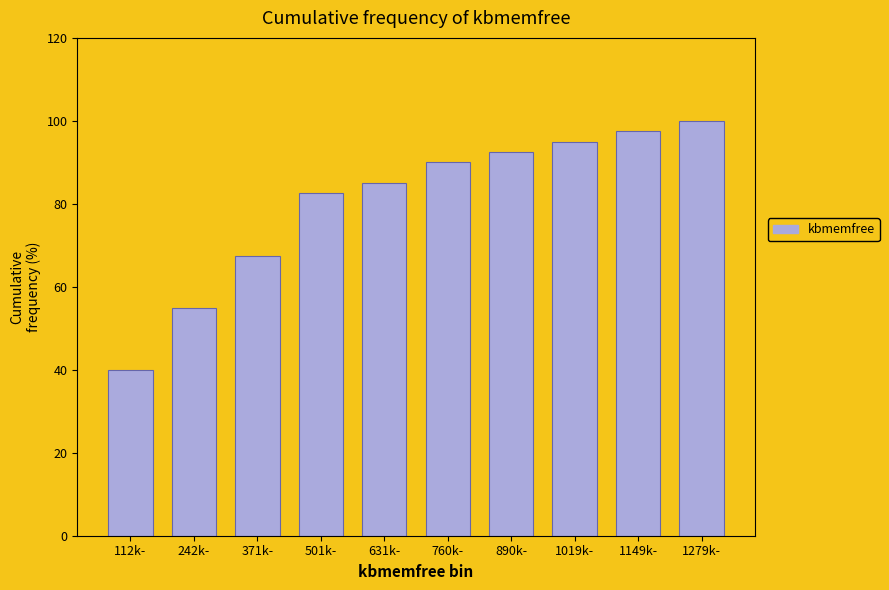

Reading right to left, list all the values displayed in this chart.

100.0	97.5	95.0	92.5	90.0	85.0	82.5	67.5	55.0	40.0